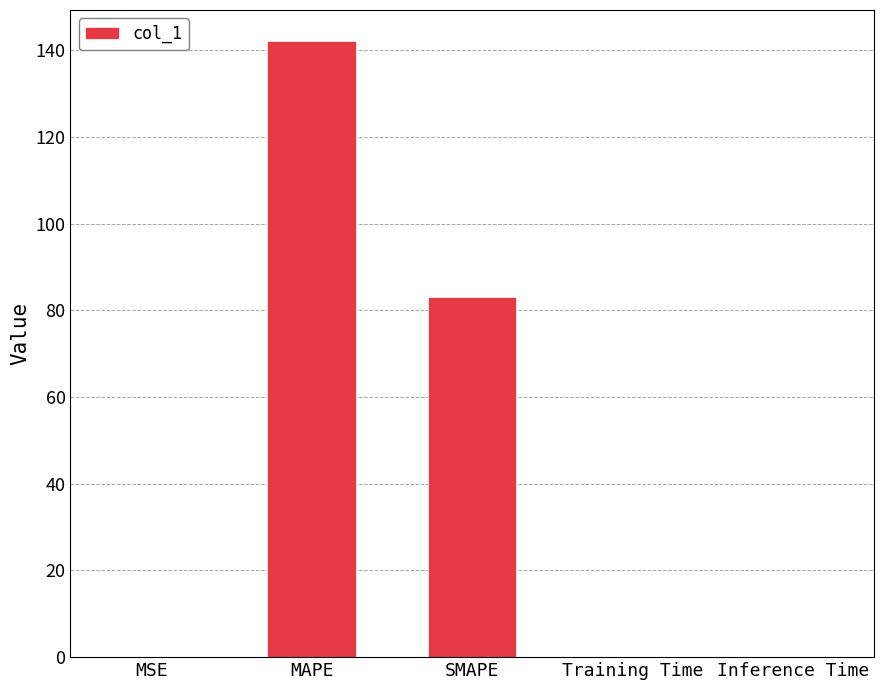

What is the greatest value displayed?

142.2